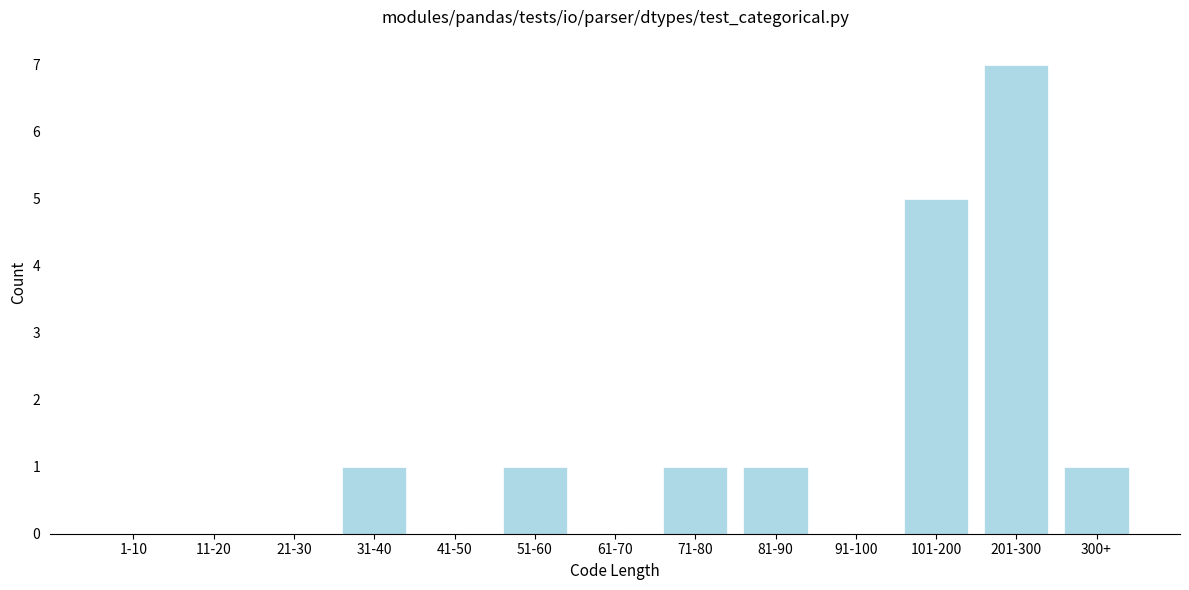

Reading left to right, what are all the values shown in this chart?

1-10=0	11-20=0	21-30=0	31-40=1	41-50=0	51-60=1	61-70=0	71-80=1	81-90=1	91-100=0	101-200=5	201-300=7	300+=1